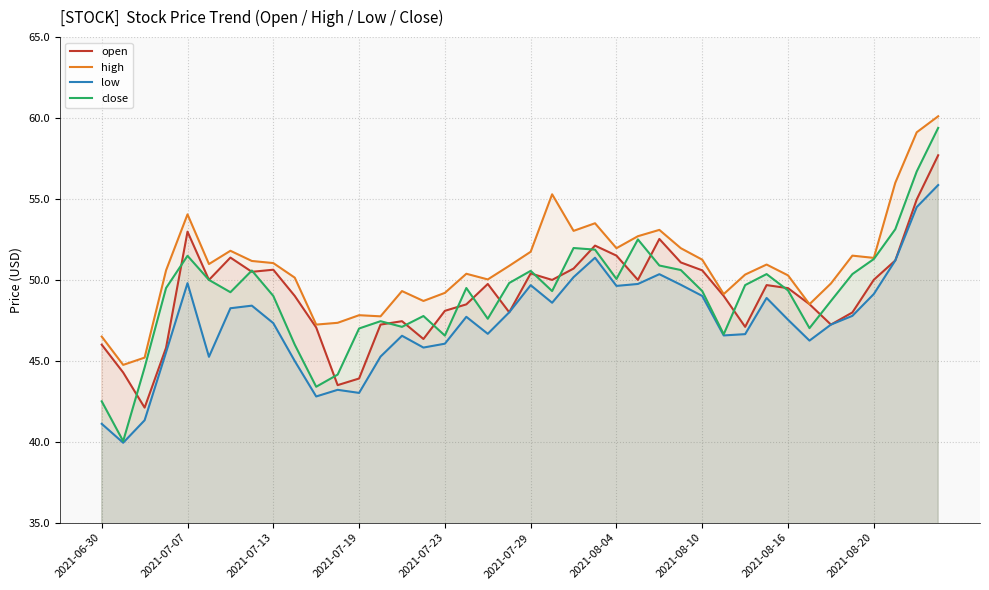

Is this an area chart (filled region under the line)?

No